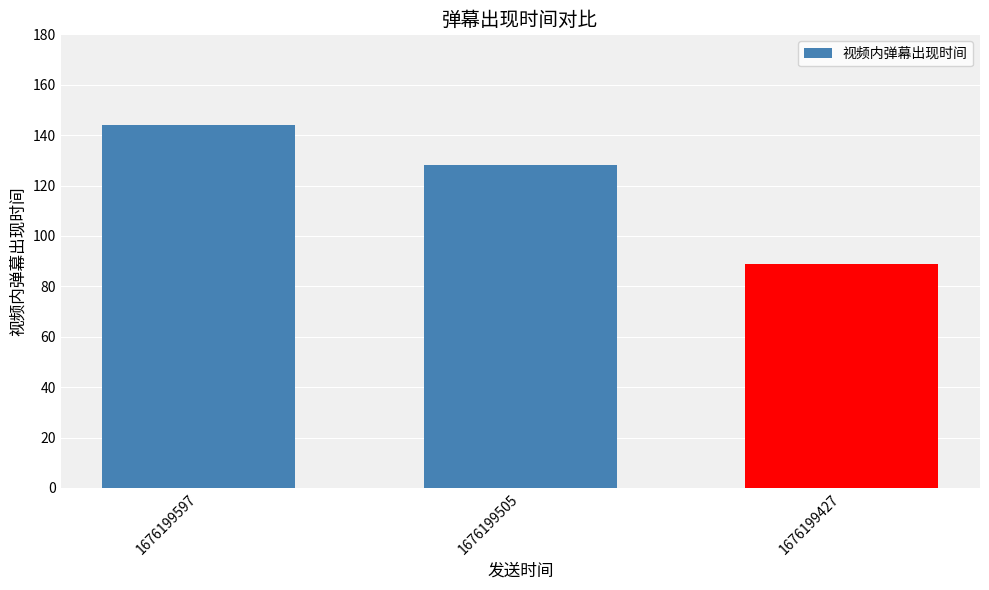

At which label is the value closest to 116?

1676199505